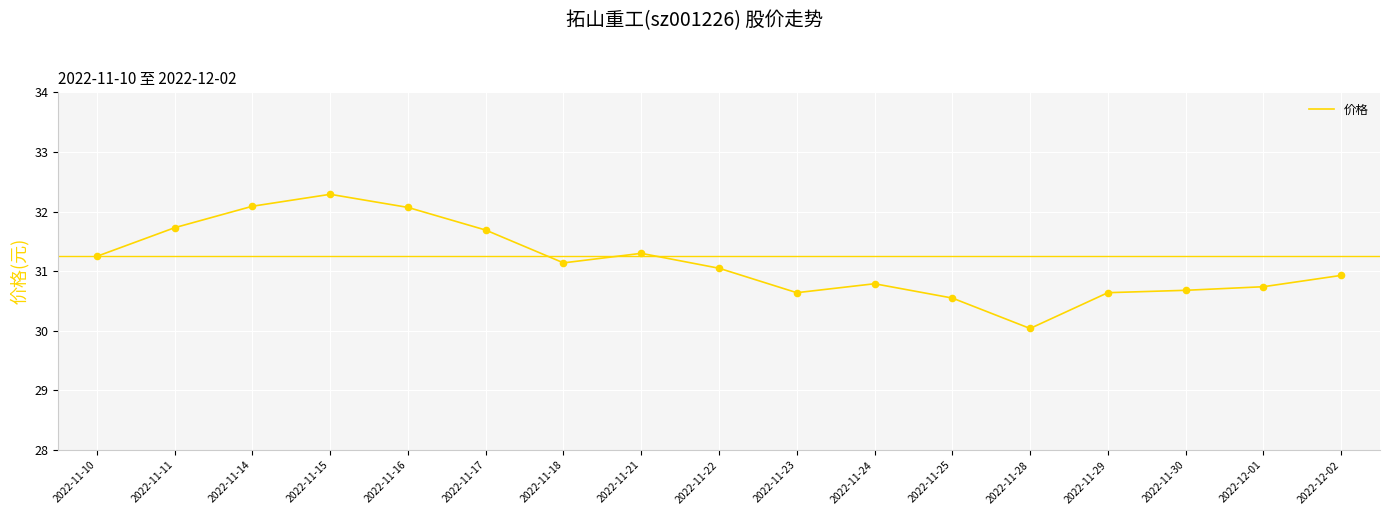

What is the ratio of the value at 2022-11-18 to the value at 2022-11-17?

1.0